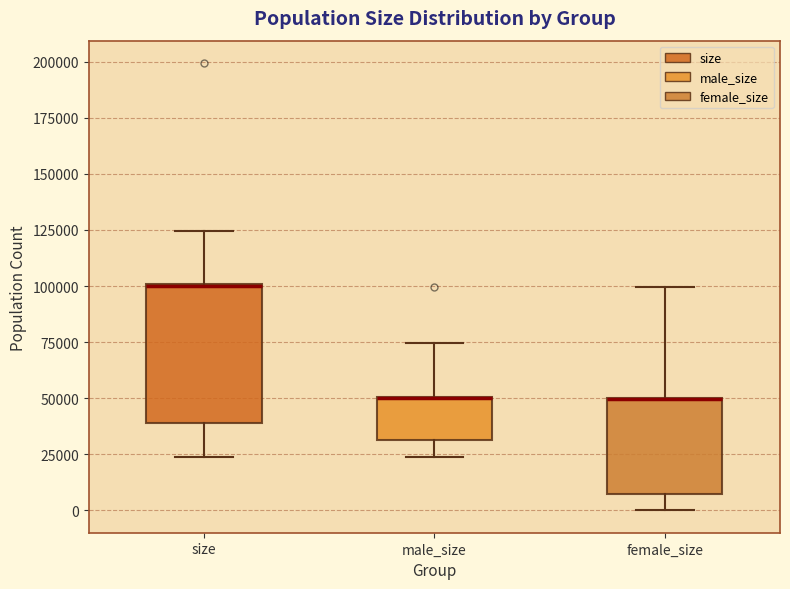

Reading left to right, transcribe this box plot: for each box, give where its median line is, the range the box spans, and where its two whiskers end, as read against the y-axis. The values are not printed on the chart, so give them approximately, as read against the axis.

size: median 100000 (drawn on the box's upper edge), box 40000 to 100000, whiskers 25000 to 125000
male_size: median 50000 (drawn on the box's upper edge), box 30000 to 50000, whiskers 25000 to 75000
female_size: median 50000 (drawn on the box's upper edge), box 5000 to 50000, whiskers 0 to 100000